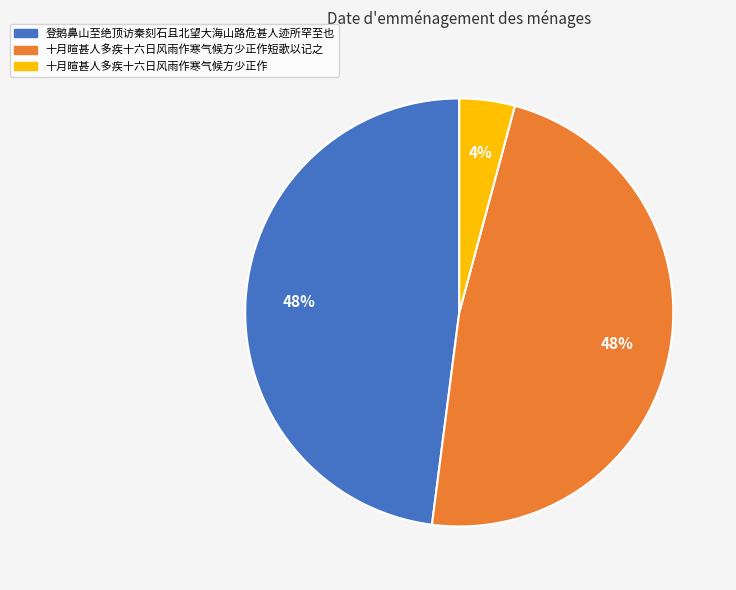

To the nearest percent, what is the average slice percentage?

33%